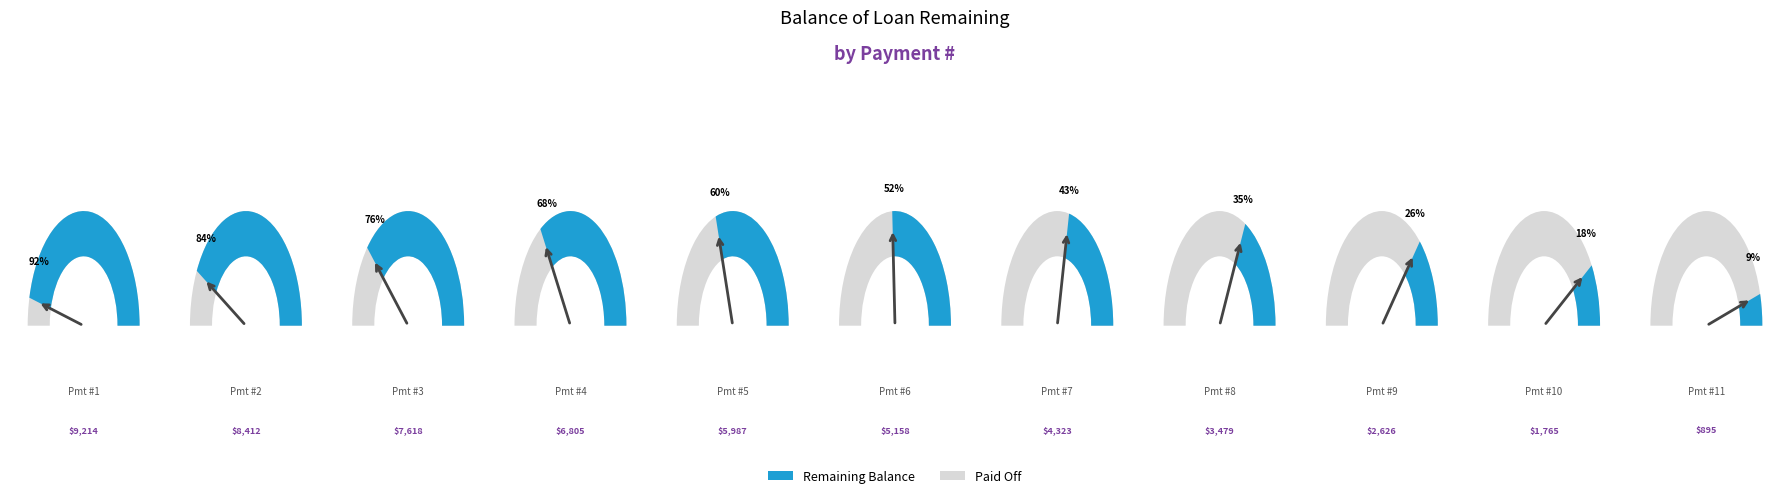

True or false: 12 accounts for 13% of the total.

False